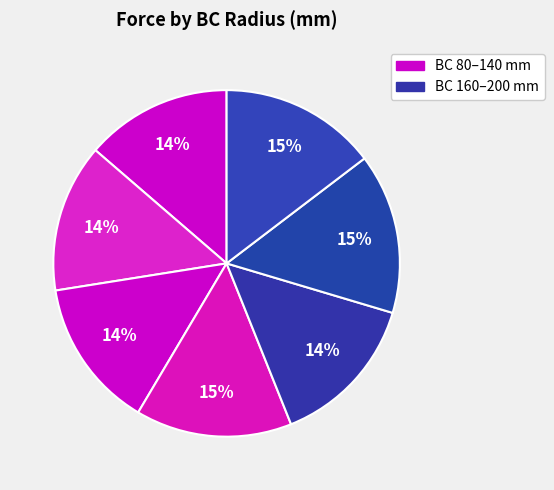

How many slices are in this pie chart?

7